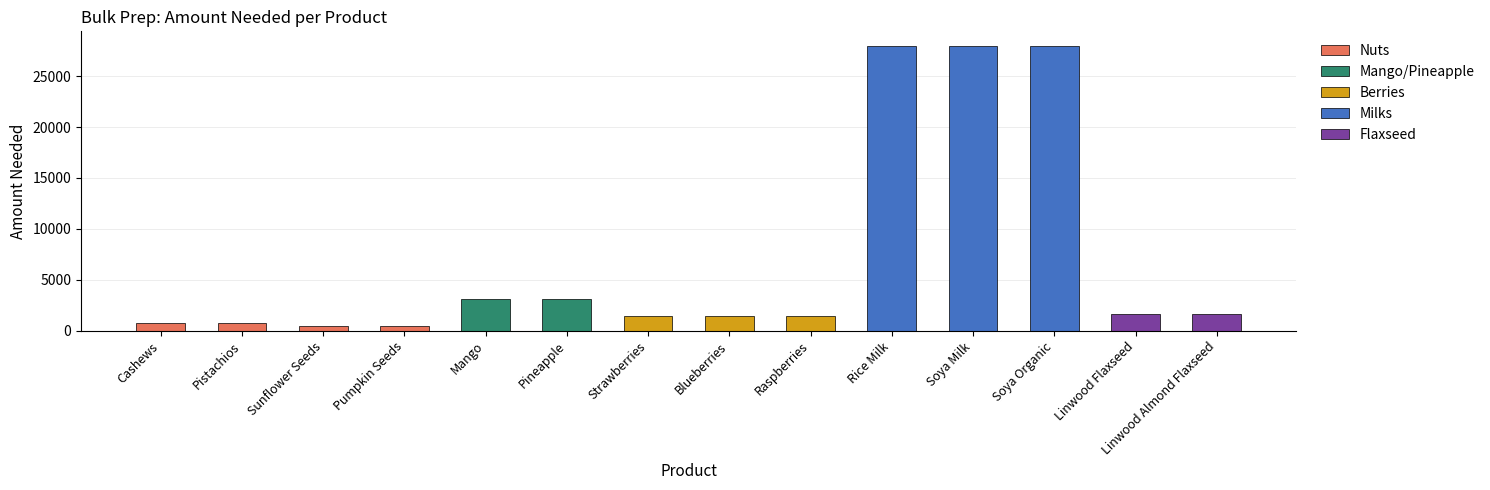

Read the value at Soya Milk.

28000